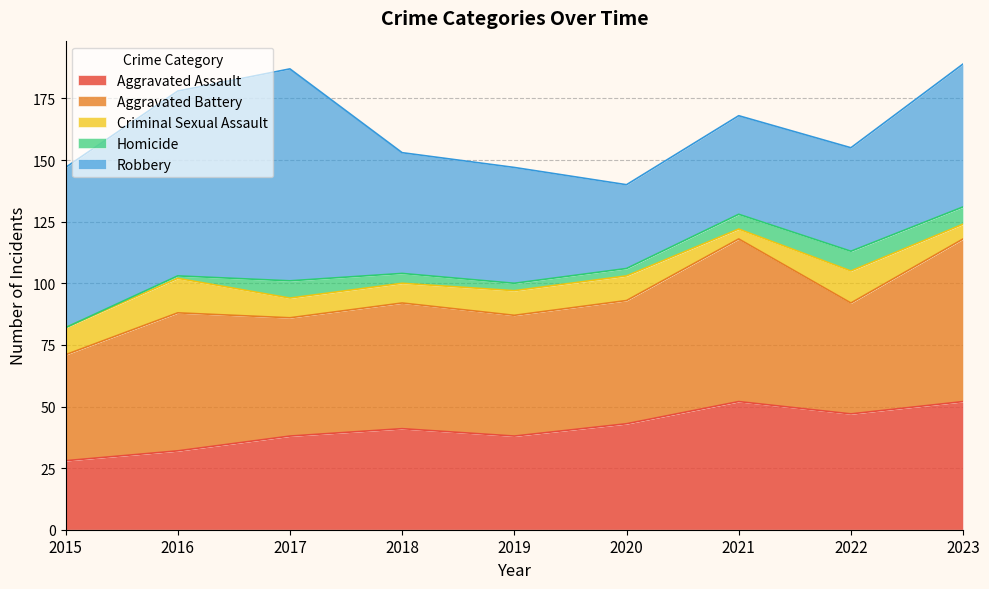

True or false: Homicide and Robbery intersect in this chart.

False